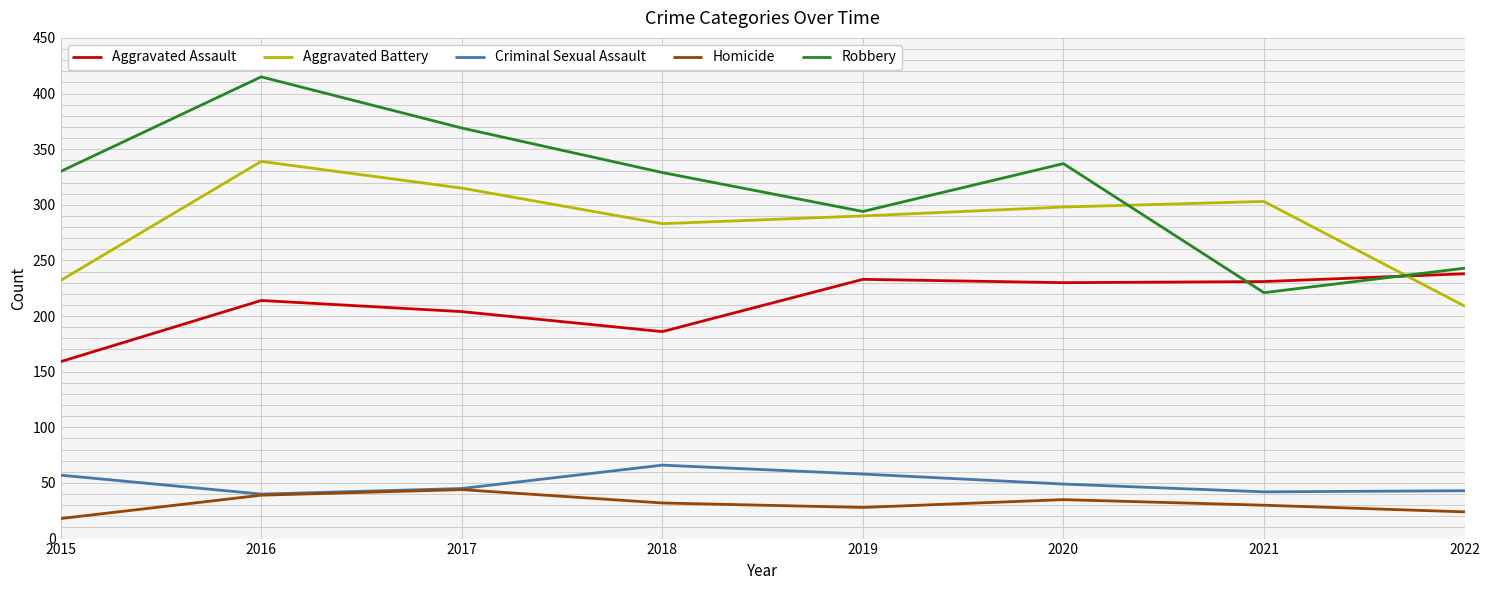

How many intersections are there between Robbery and Aggravated Battery?

2